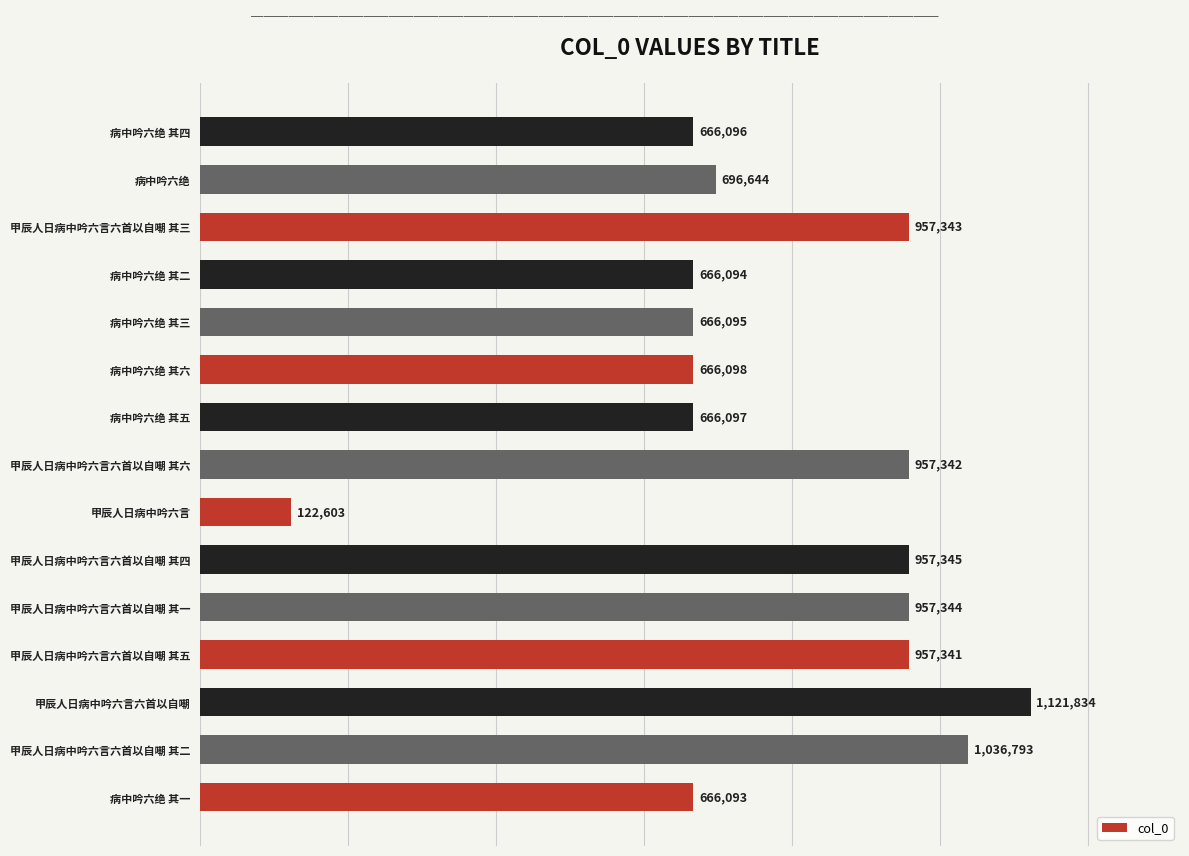

What is the minimum value shown in the chart?

122603